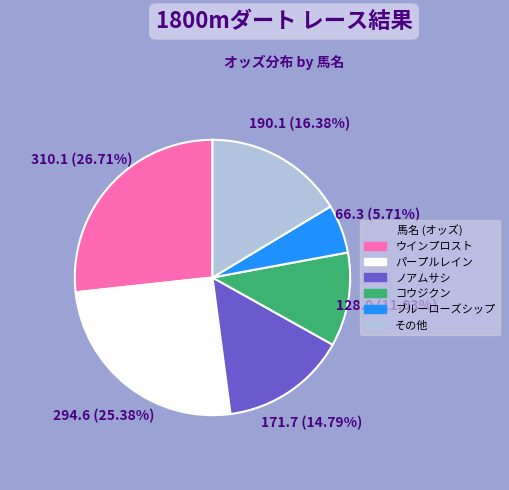

Is there a majority slice in this chart?

No